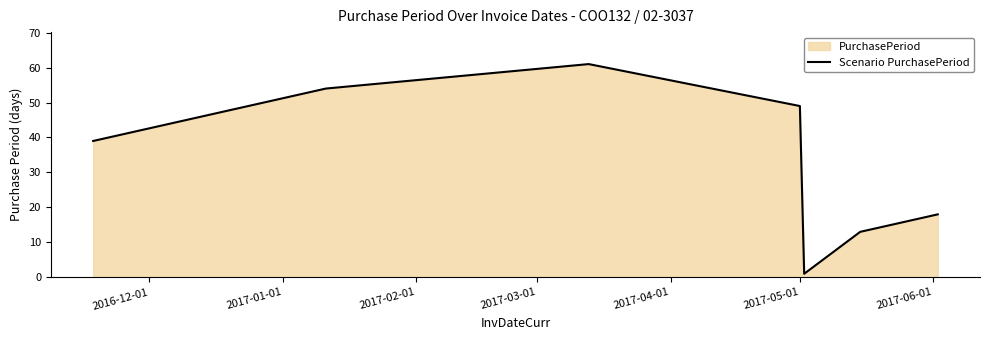

What is the sum of all values?

235